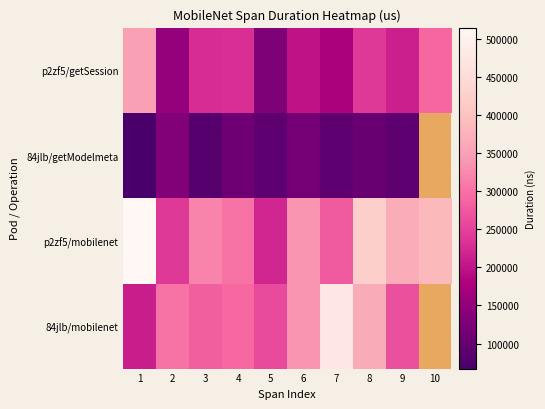

Rank the categories by 84jlb/mobilenet value from highest to lowest.

7, 8, 2, 4, 3, 9, 1, 10, 6, 5